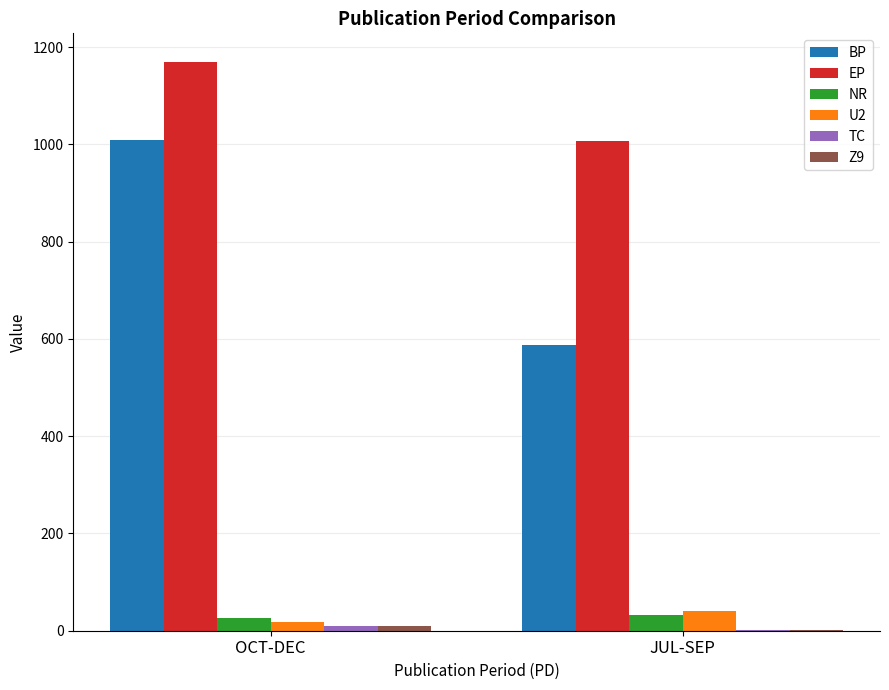

Which series has the widest spread of values?

BP